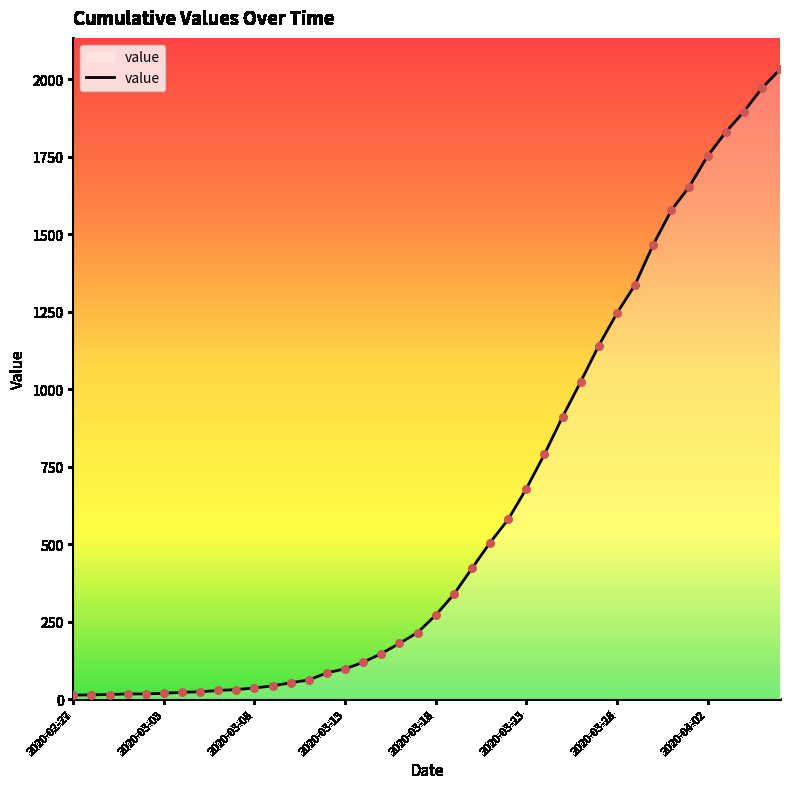

What is the difference between the maximum and minimum values?

2019